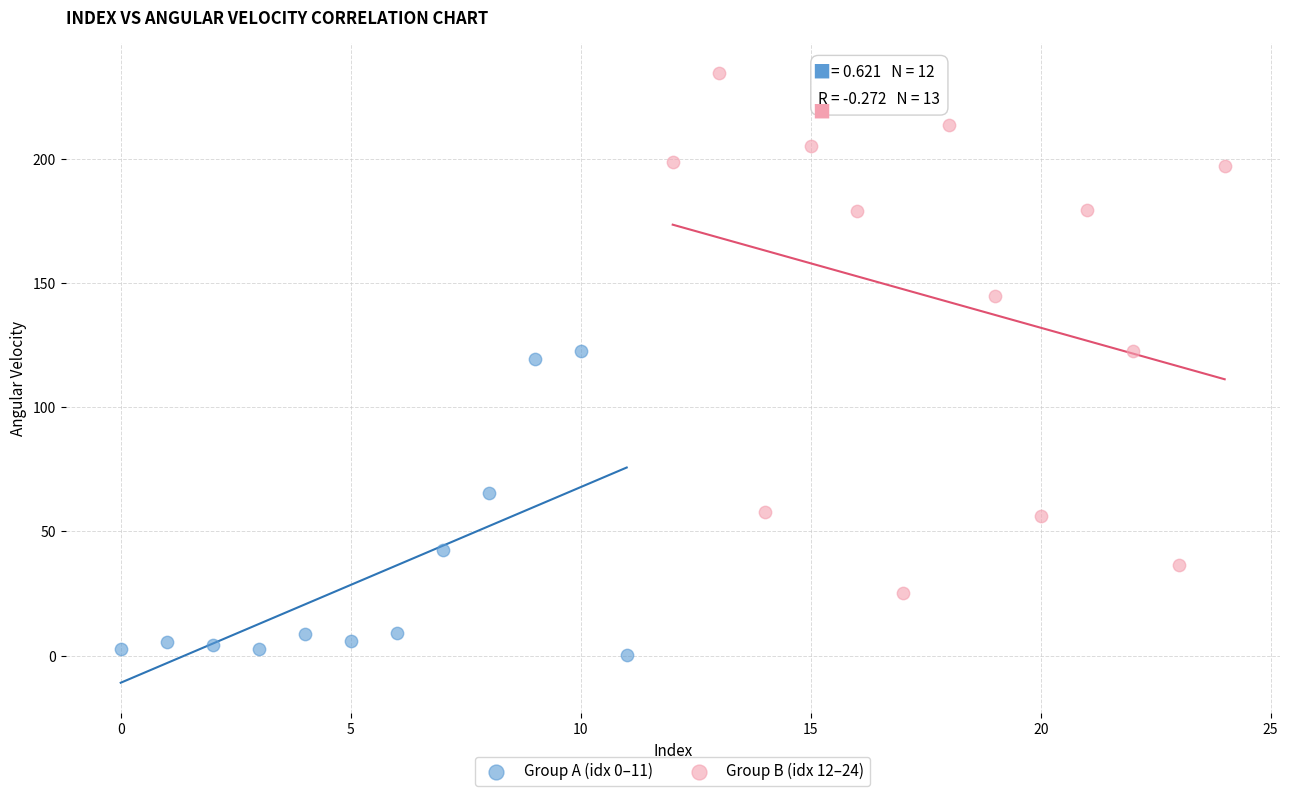

What are all the series names shown in the legend?

Group A (idx 0–11), Group B (idx 12–24)